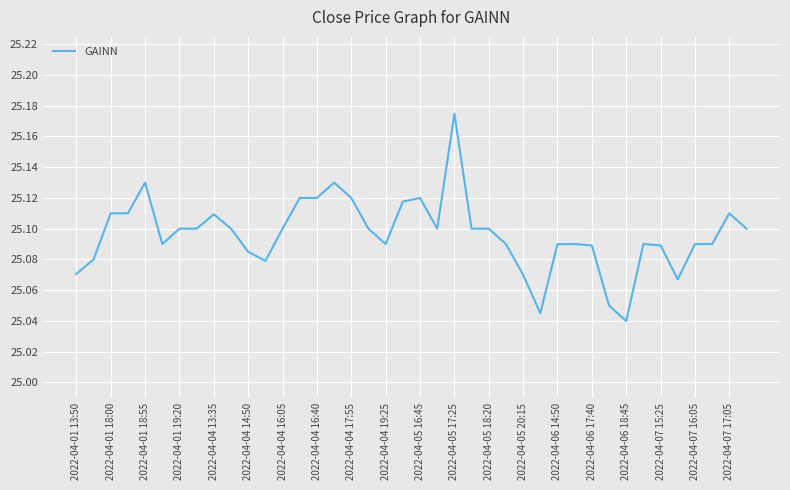

Does the chart have visible grid lines?

Yes